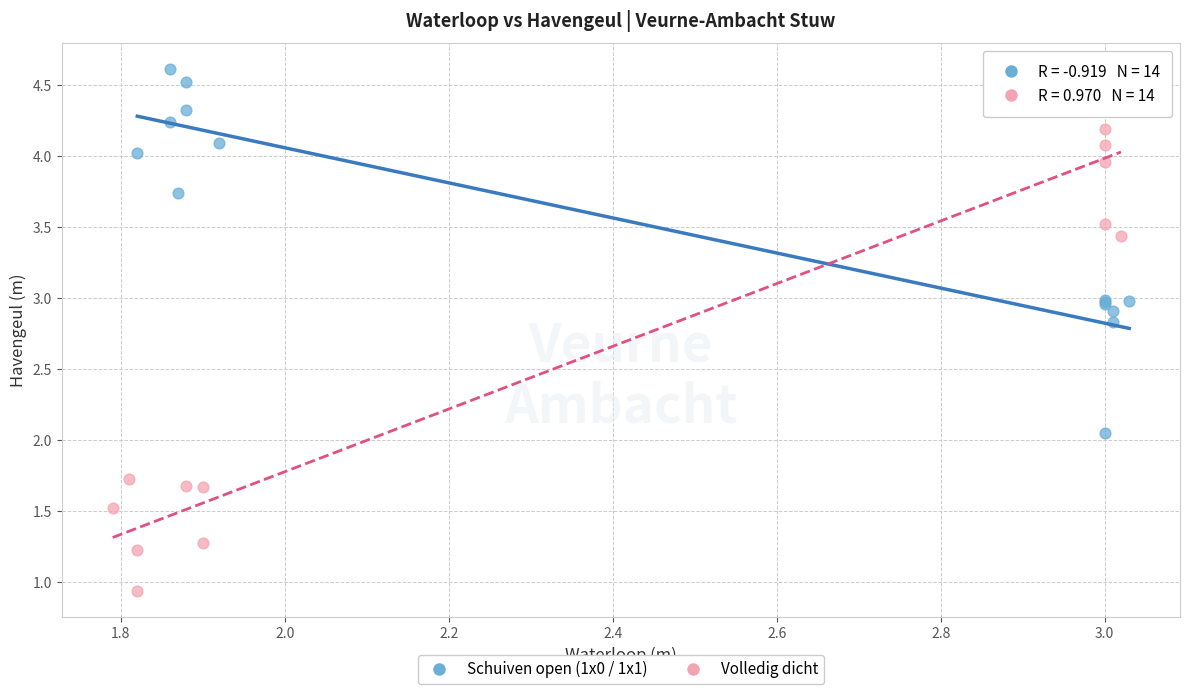

Which series reaches the maximum Y coordinate?

Schuiven open (1x0 / 1x1)